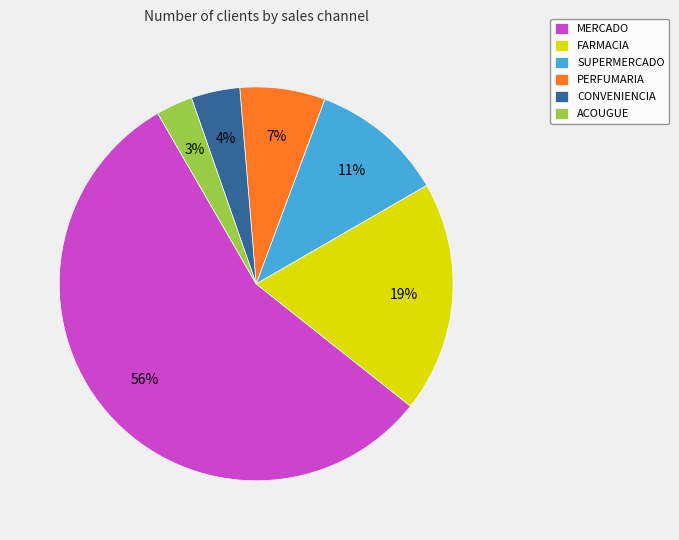

To the nearest percent, what portion does MERCADO represent?

56%